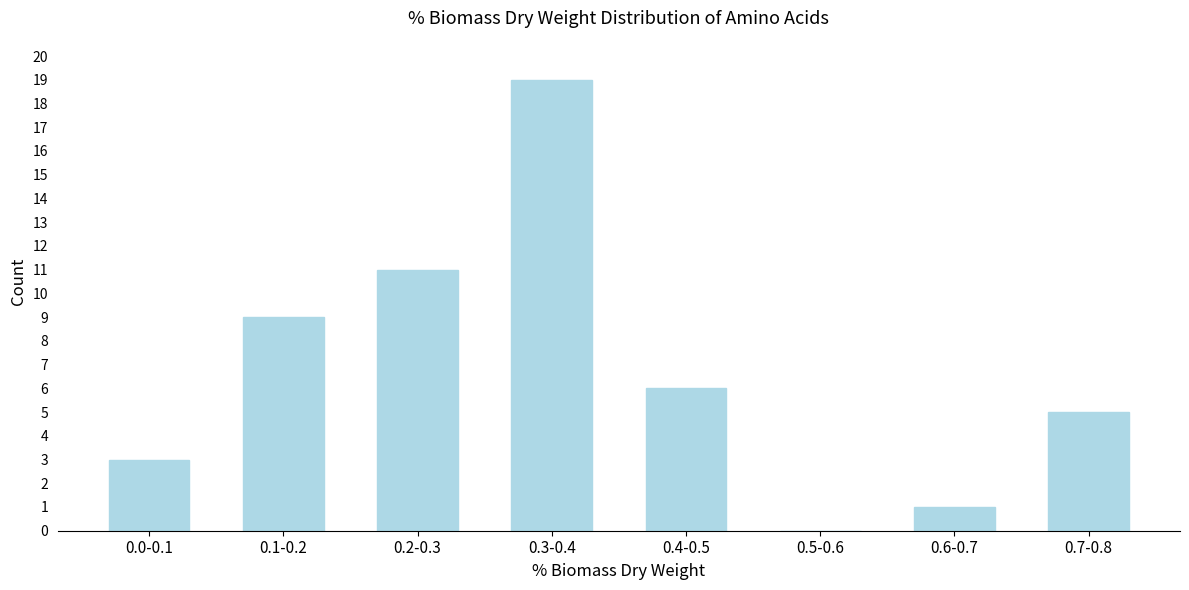

Reading left to right, extract all data points from this chart.

0.0-0.1=3	0.1-0.2=9	0.2-0.3=11	0.3-0.4=19	0.4-0.5=6	0.5-0.6=0	0.6-0.7=1	0.7-0.8=5